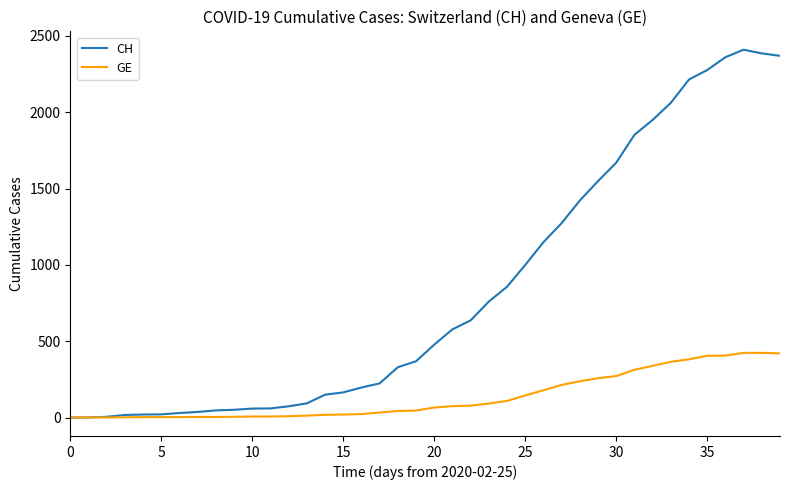

List the series in order of their peak value, highest first.

CH, GE